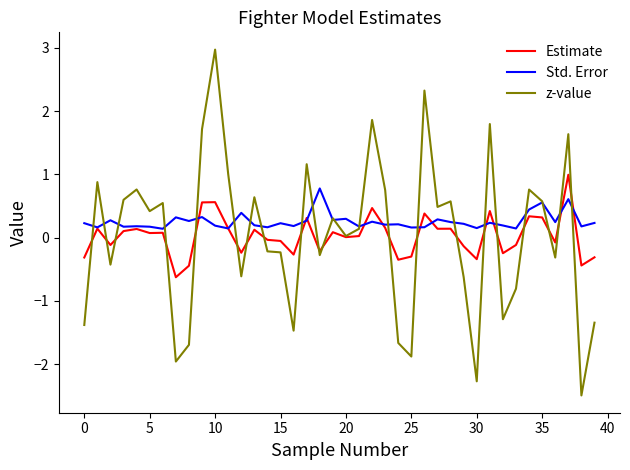

Which series has the largest range (max minus min)?

z-value